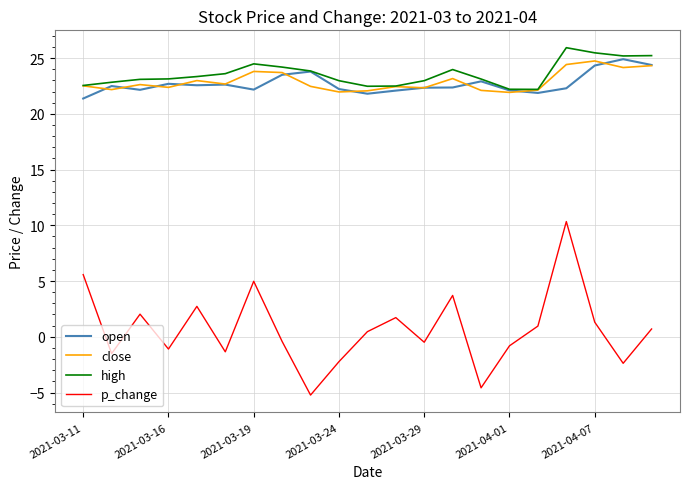

Which series has the largest range (max minus min)?

p_change